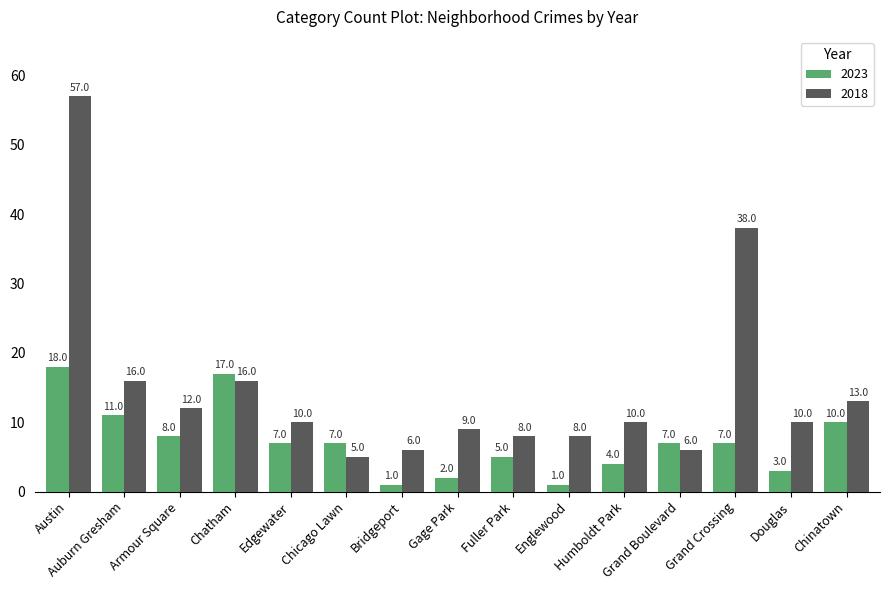

The 2023 series shows 3 at Douglas. True or false?

True